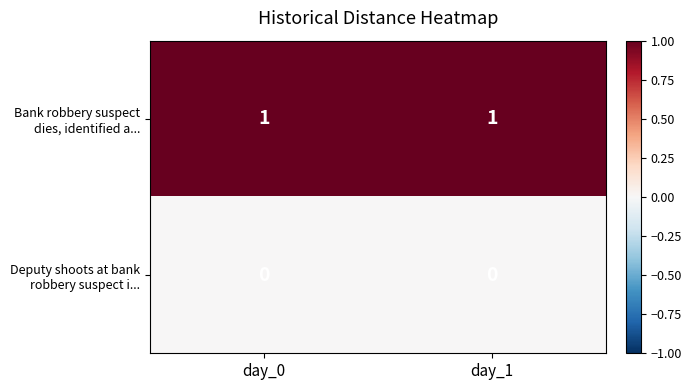

At which category is the sum across all series the highest?

day_0